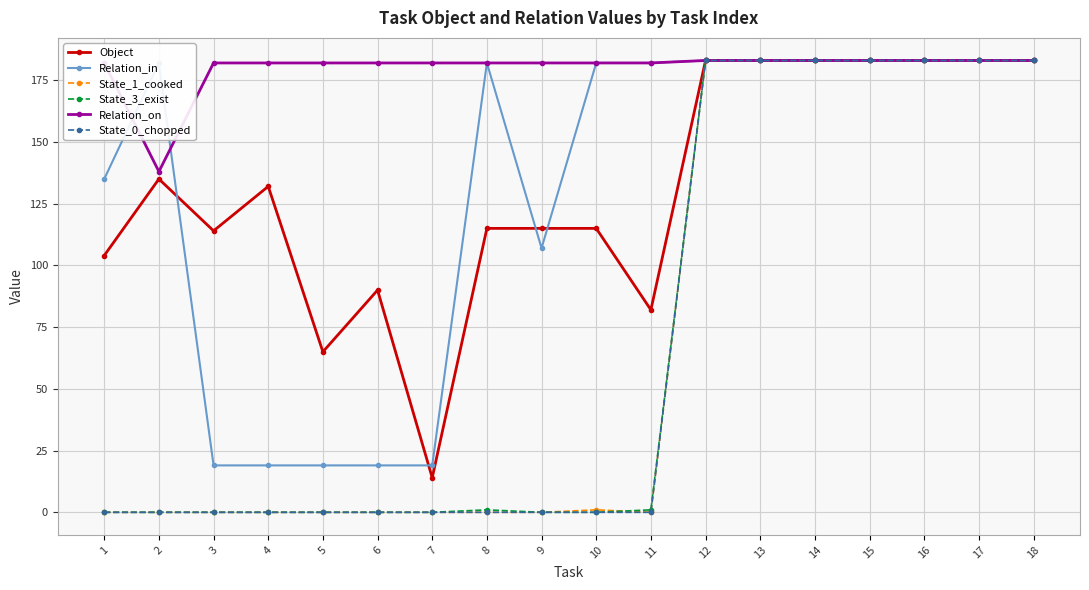

How many values in the Object series are below 132?

9